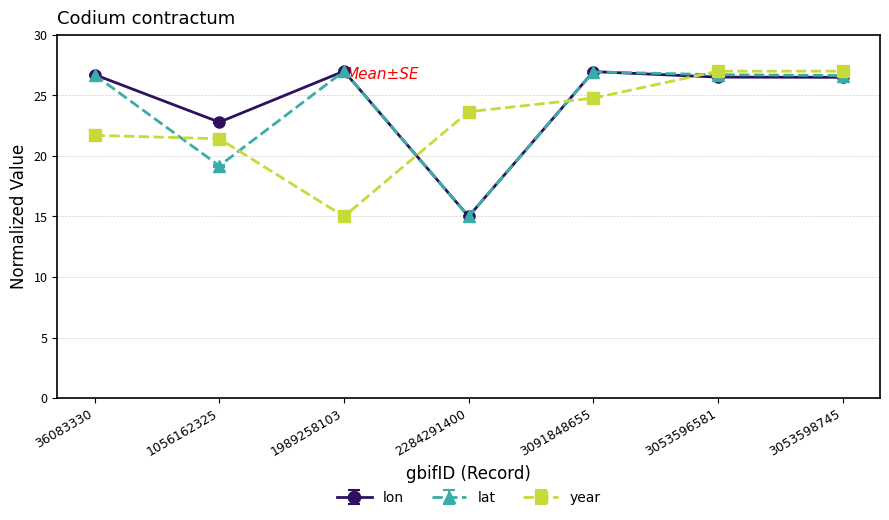

Does the chart display data point markers on the line(s)?

Yes